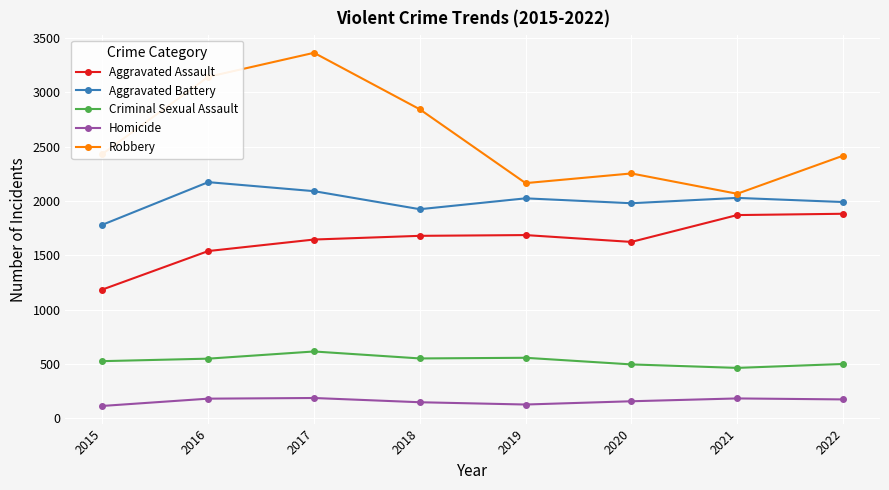

Does the chart display data point markers on the line(s)?

Yes